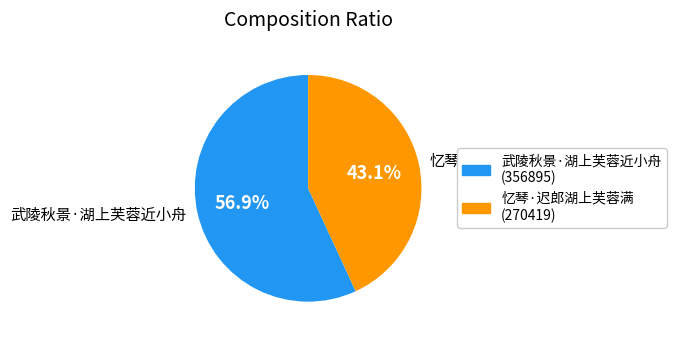

The 武陵秋景·湖上芙蓉近小舟 slice represents 66% of the pie. True or false?

False